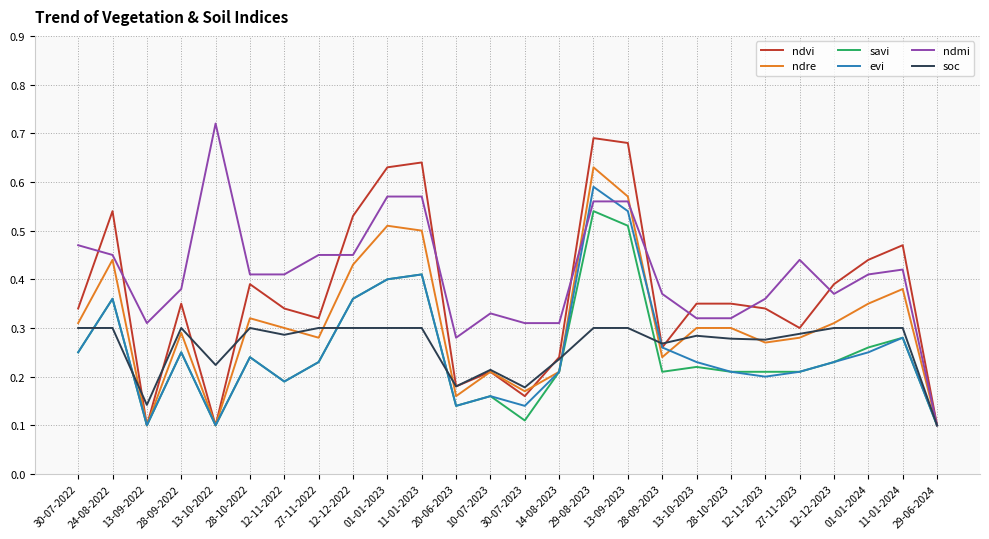

Is the value of evi at 28-09-2022 greater than the value of ndmi at 24-08-2022?

No